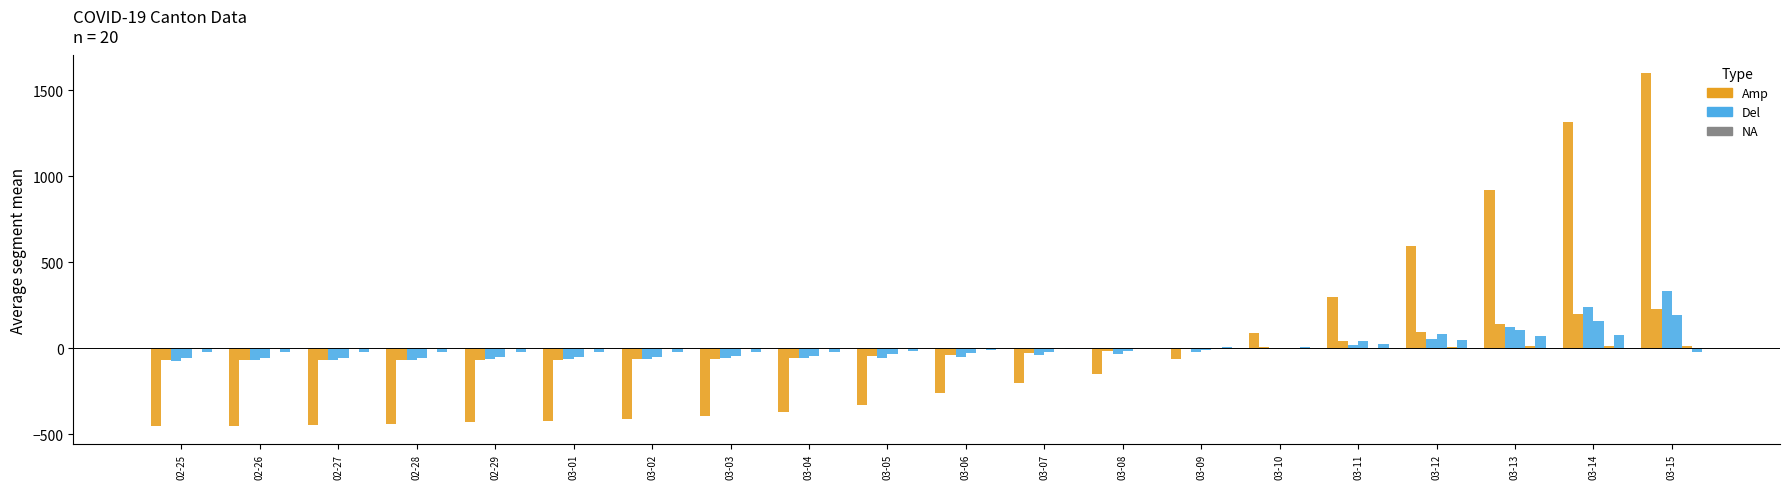

At which category does the chart reach its minimum across all series?

02-25